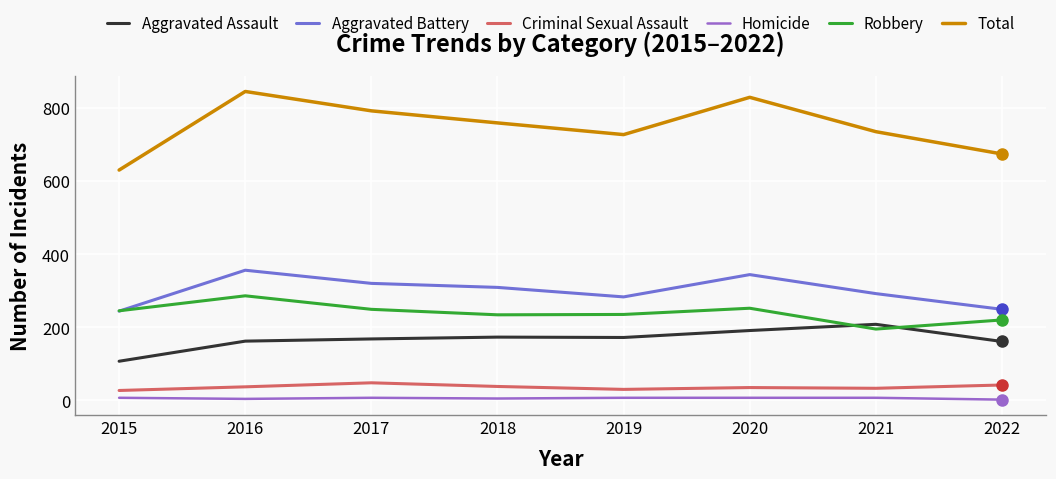

Is it true that Total equals 1163 at 2018?

False